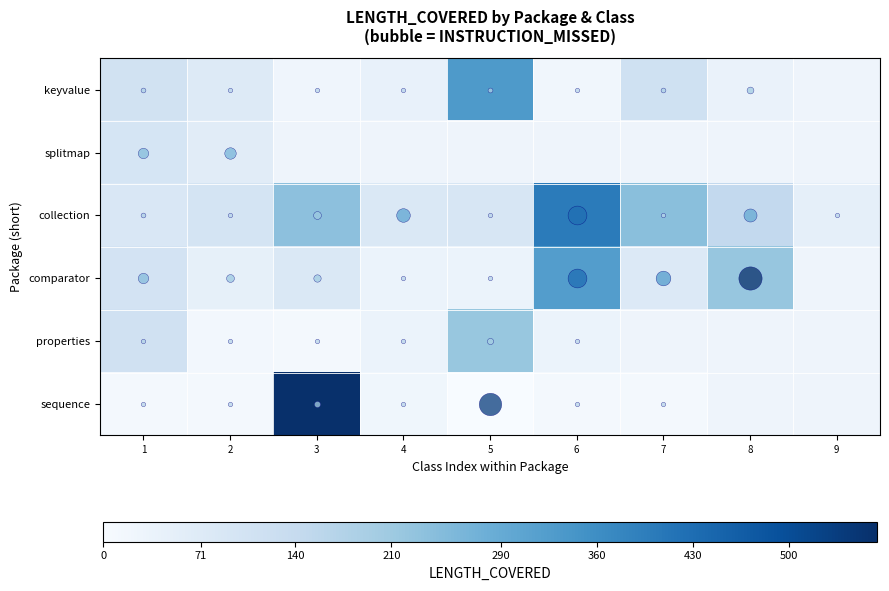

How many series are shown in this chart?

6